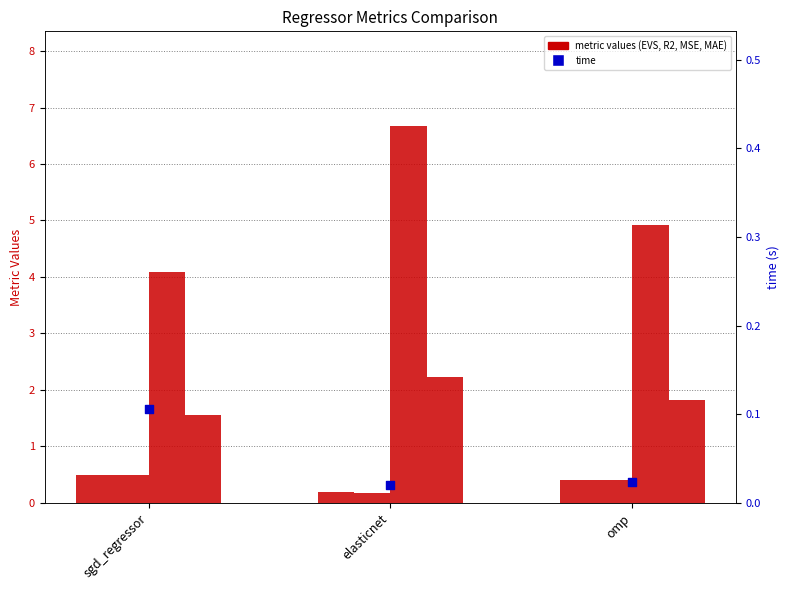

What is the total value across all series at elasticnet?

9.3